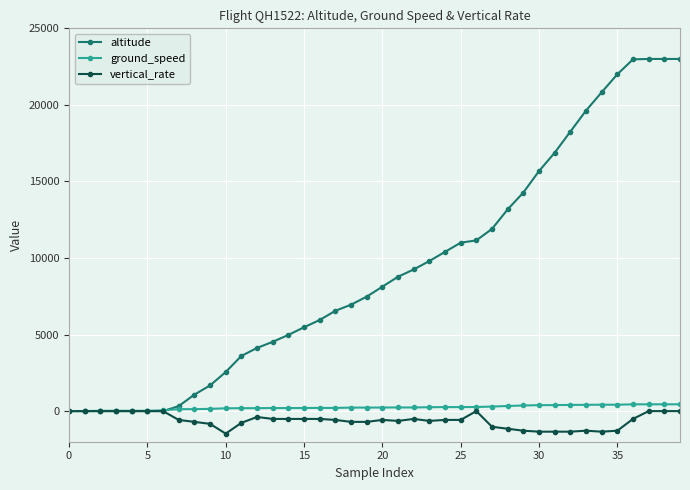

Which series has the widest spread of values?

altitude